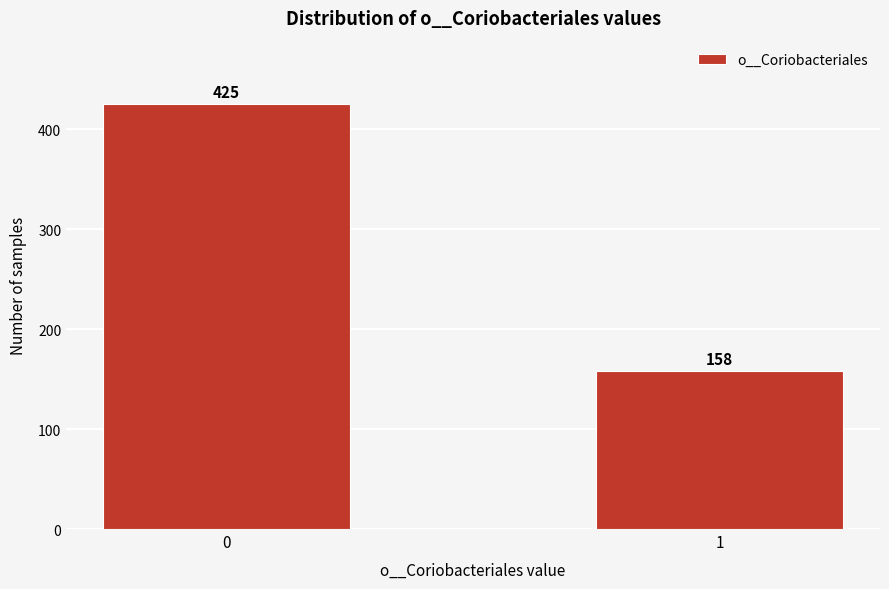

Reading left to right, what are all the values shown in this chart?

0=425	1=158